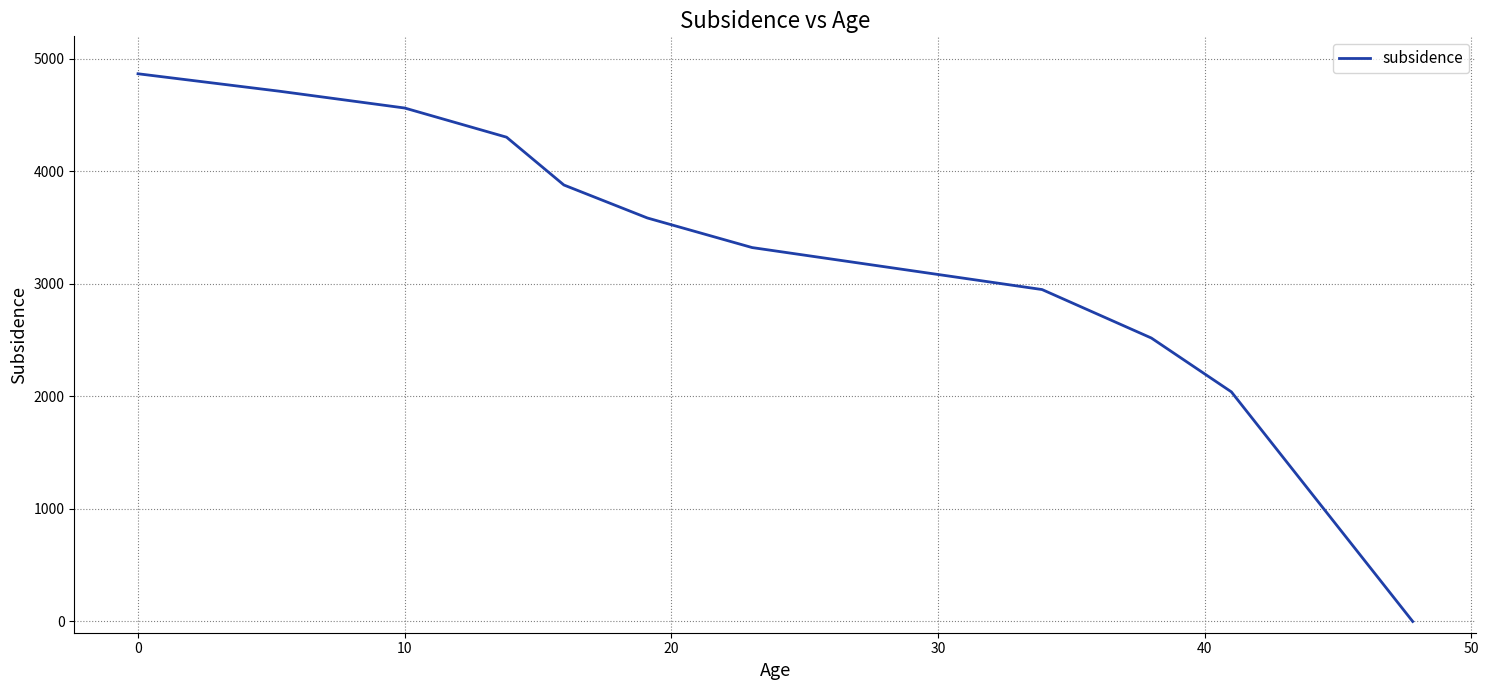

How many values are below 3585?

5